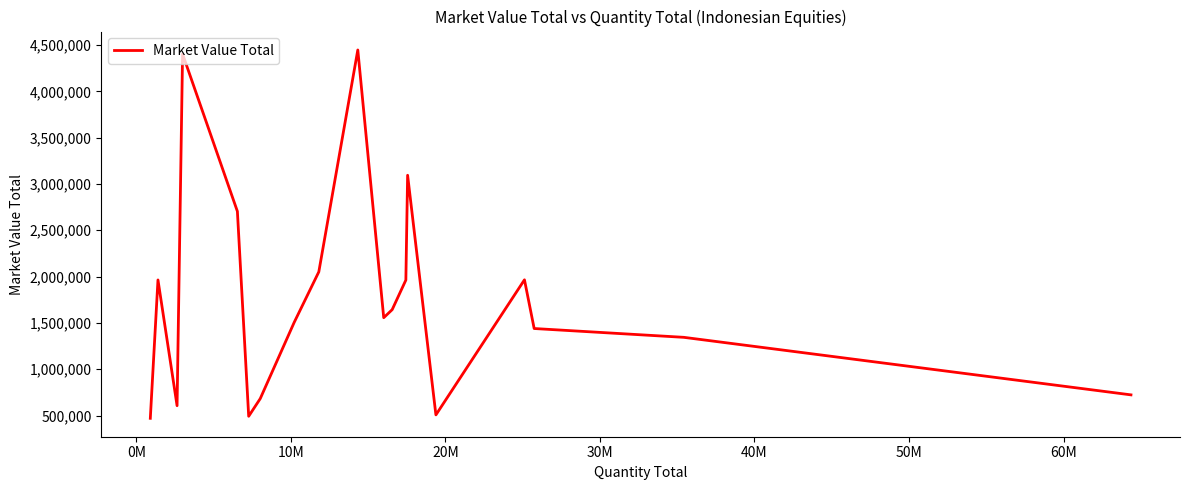

What is the difference between the maximum and minimum values?

3977330.6